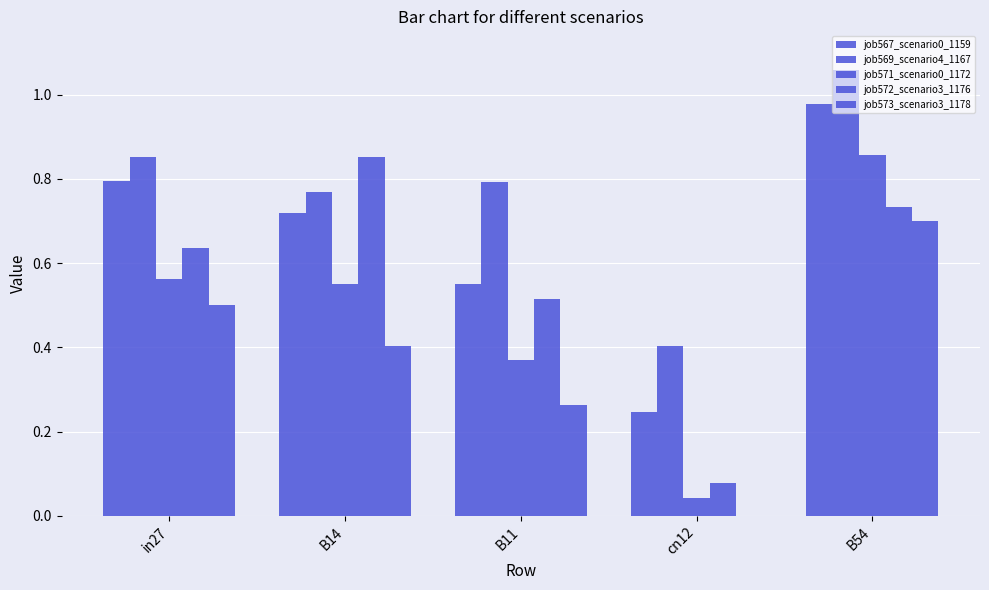

How many data points does each series have?

5